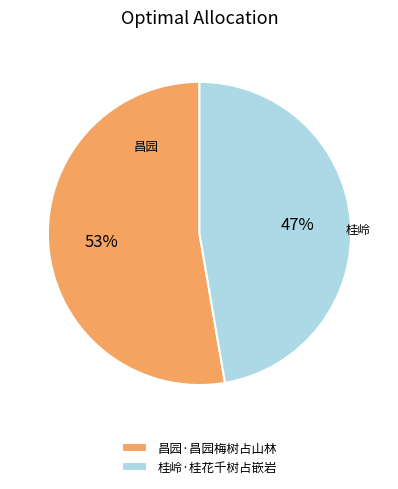

Rank the categories by value from highest to lowest.

昌园·昌园梅树占山林, 桂岭·桂花千树占嵌岩